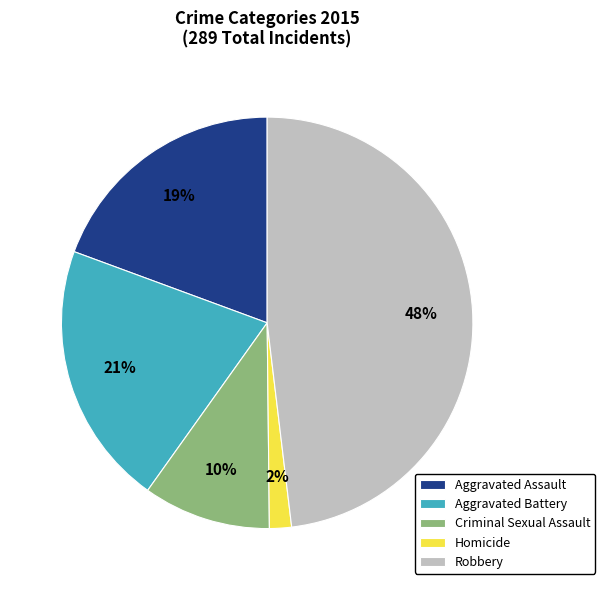

Rank the categories by value from highest to lowest.

Robbery, Aggravated Battery, Aggravated Assault, Criminal Sexual Assault, Homicide